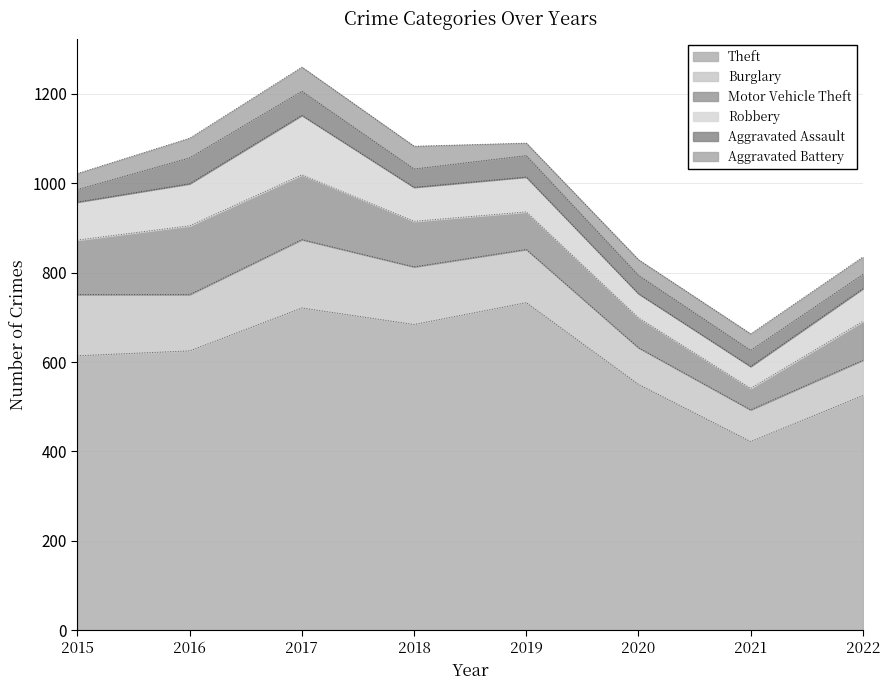

The value of Aggravated Battery at 2016 is 44. True or false?

True